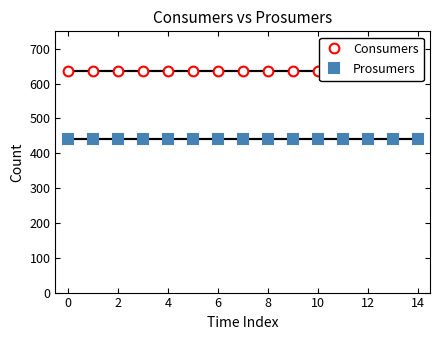

The Prosumers series shows 743 at 2. True or false?

False